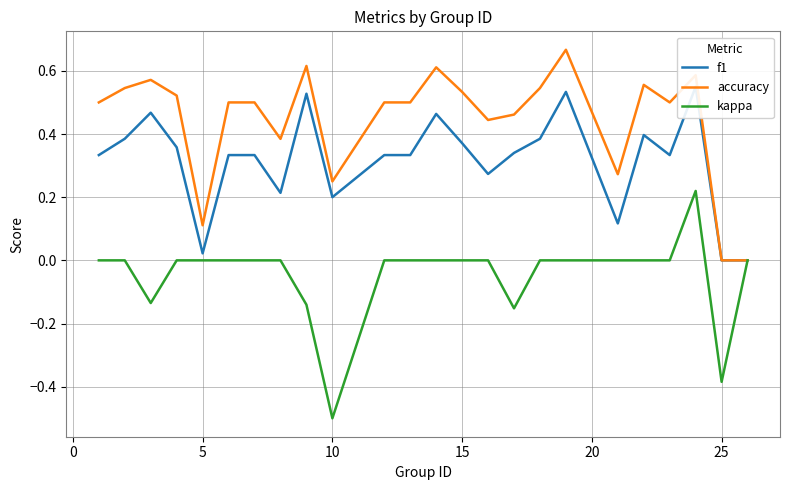

Is it true that accuracy equals 0.4 at 10?

False